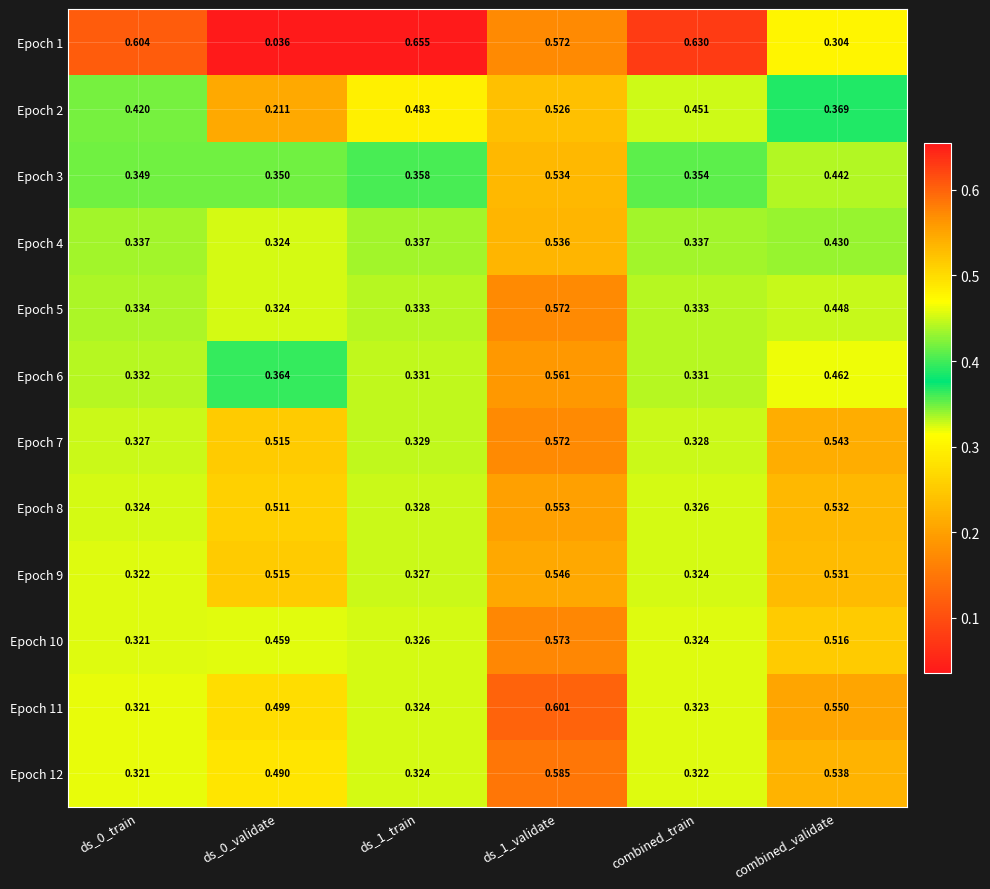

Is the value of Epoch 4 at ds_1_train greater than the value of Epoch 8 at ds_1_validate?

No